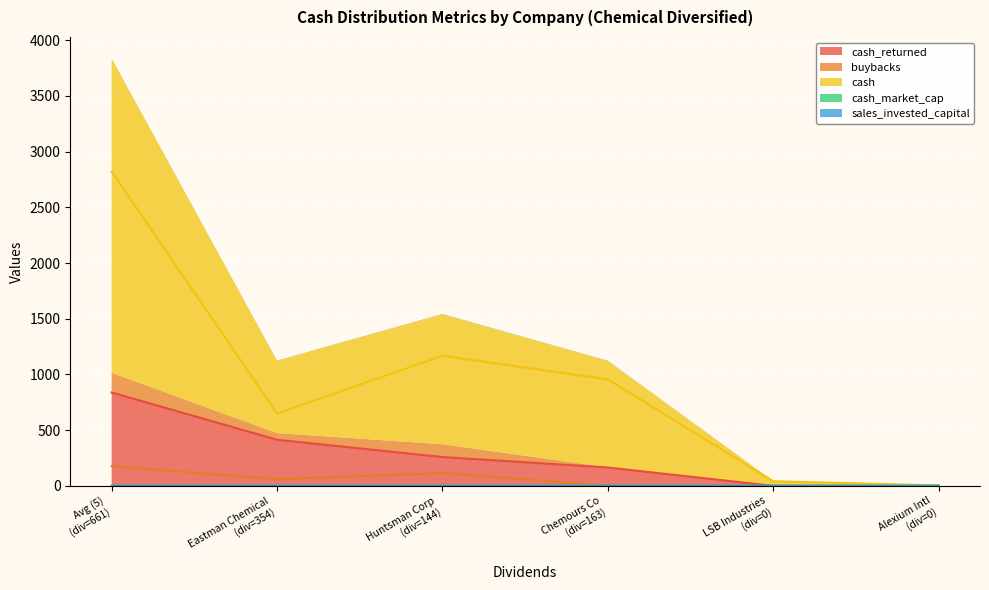

What is the maximum value for cash?

2820.8